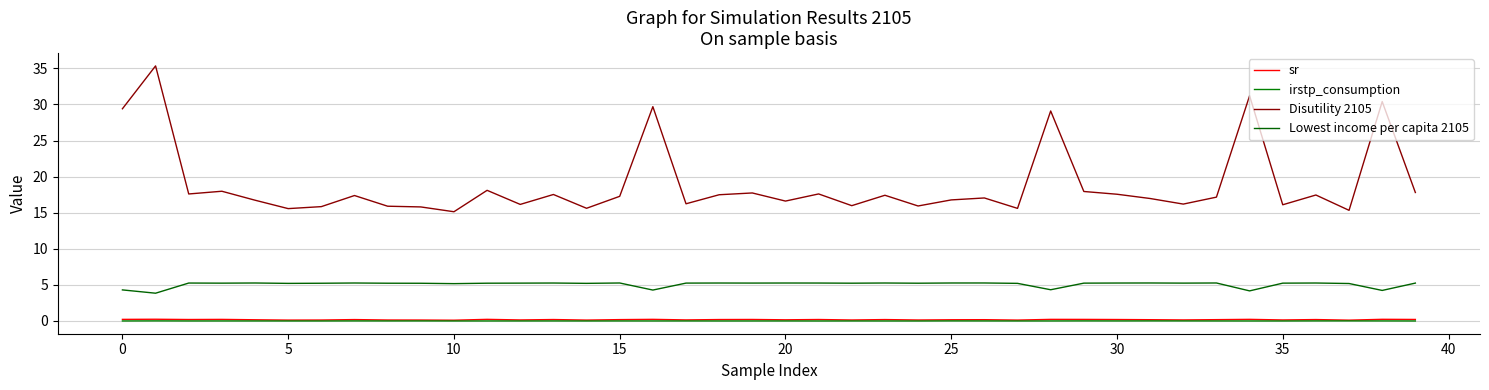

Does the chart have visible grid lines?

Yes